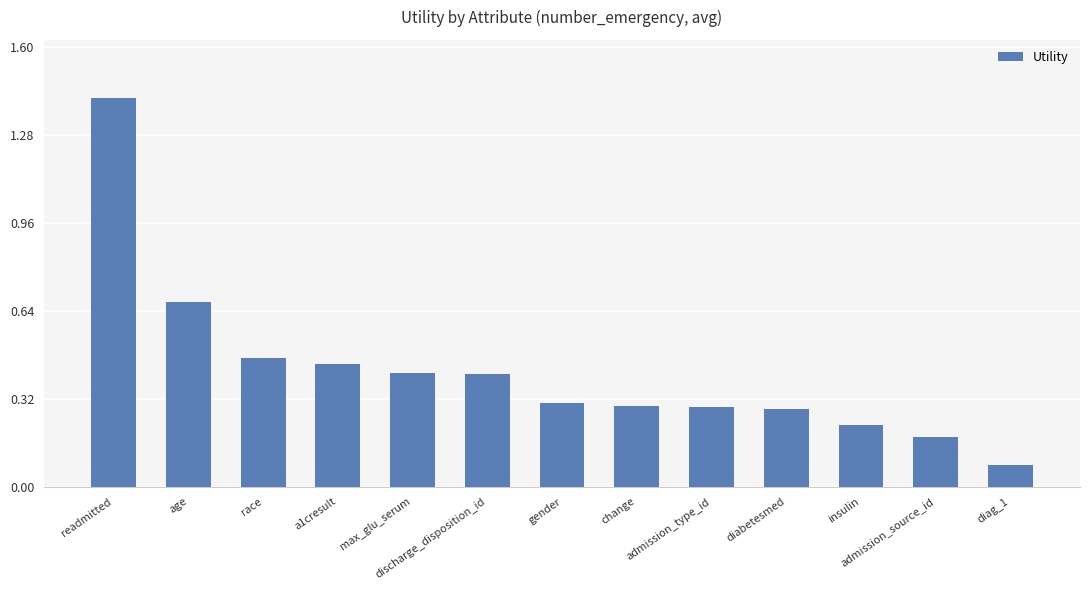

What is the difference between the maximum and minimum values?

1.3